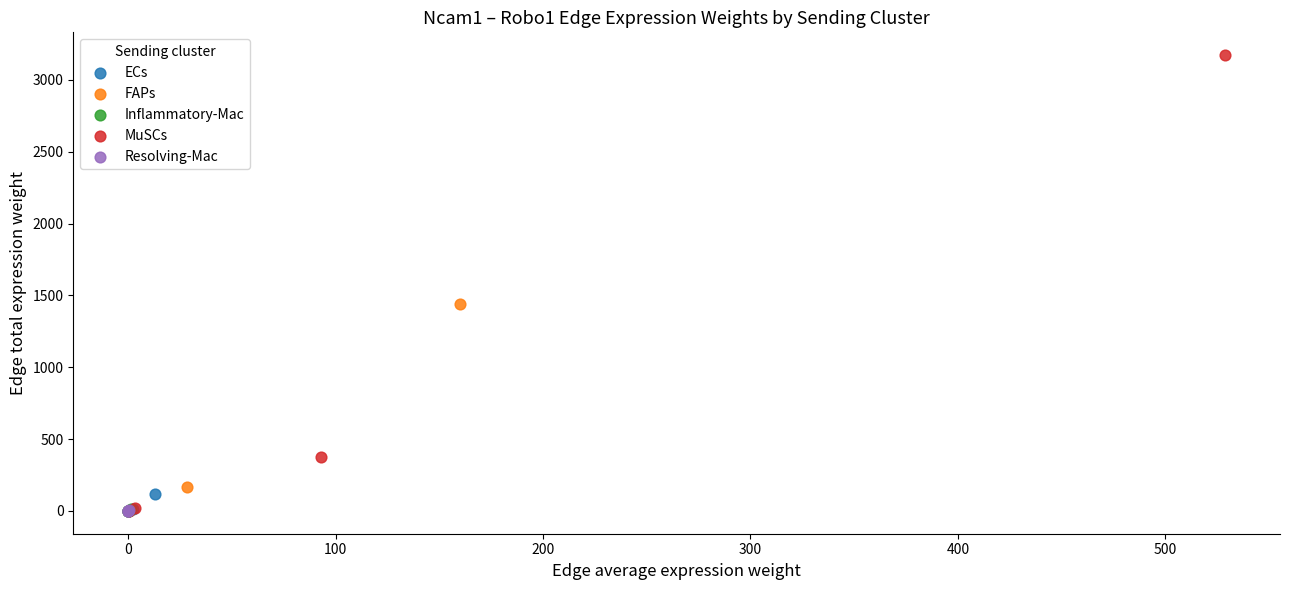

Which series contains the highest Y value?

MuSCs